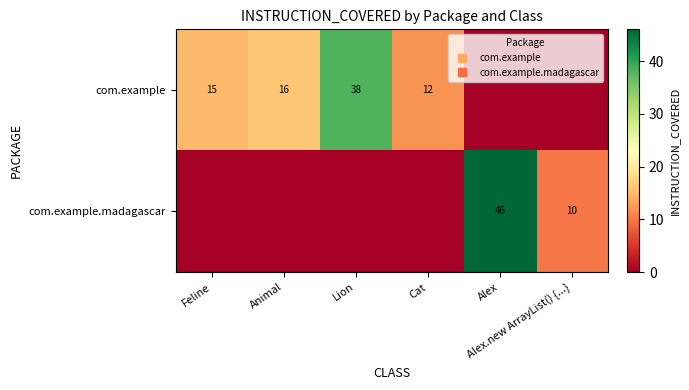

Where does the com.example series first go above 15?

Animal